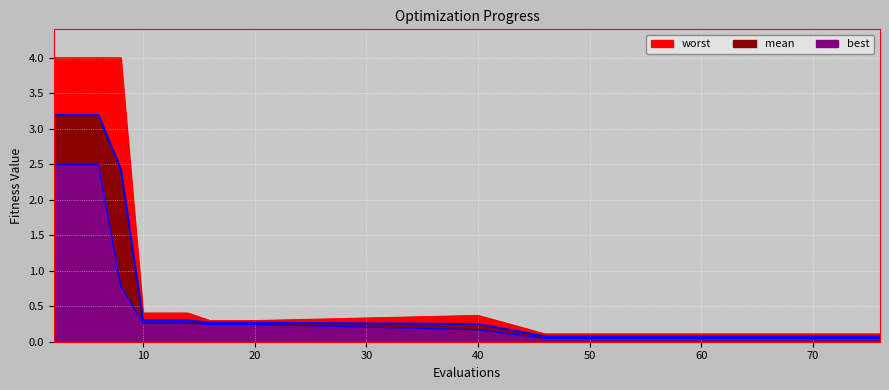

Which label corresponds to the largest value in the chart?

2